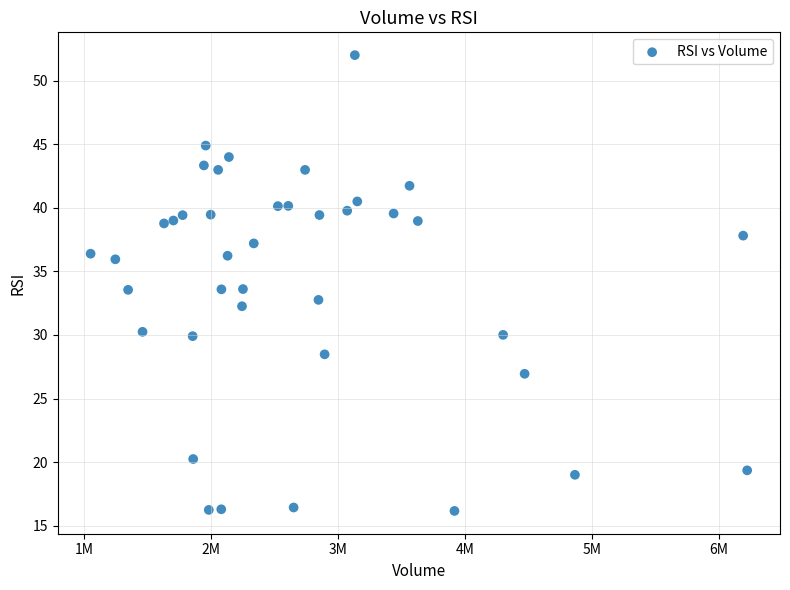

What is the range of Y values (max minus min)?

35.8